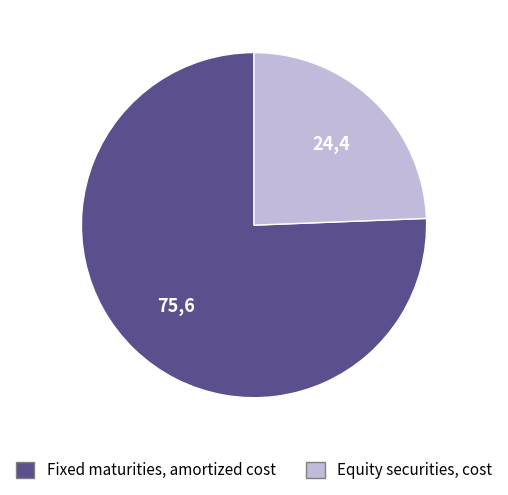

Is there a majority slice in this chart?

Yes